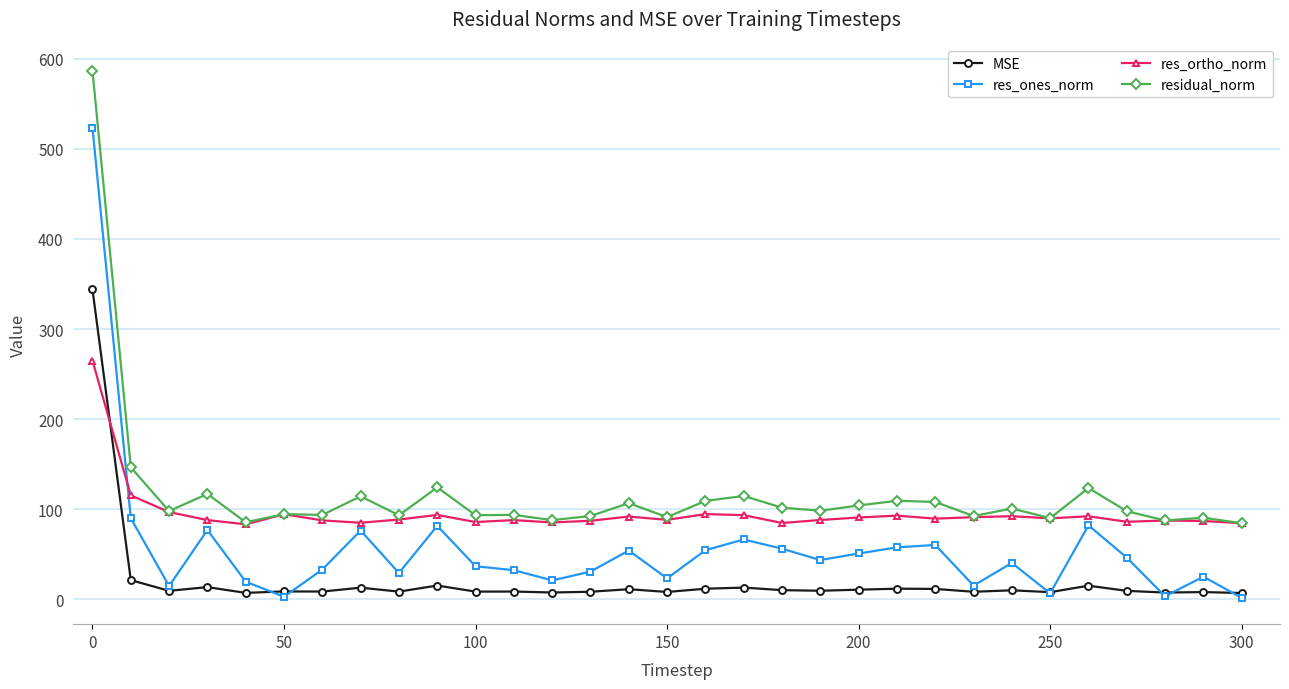

Does the chart display data point markers on the line(s)?

Yes